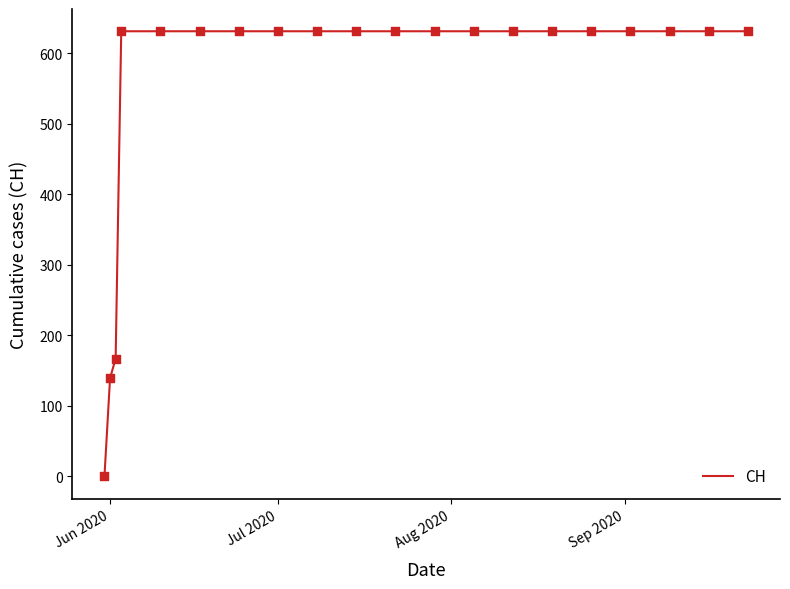

What is the greatest value displayed?

631